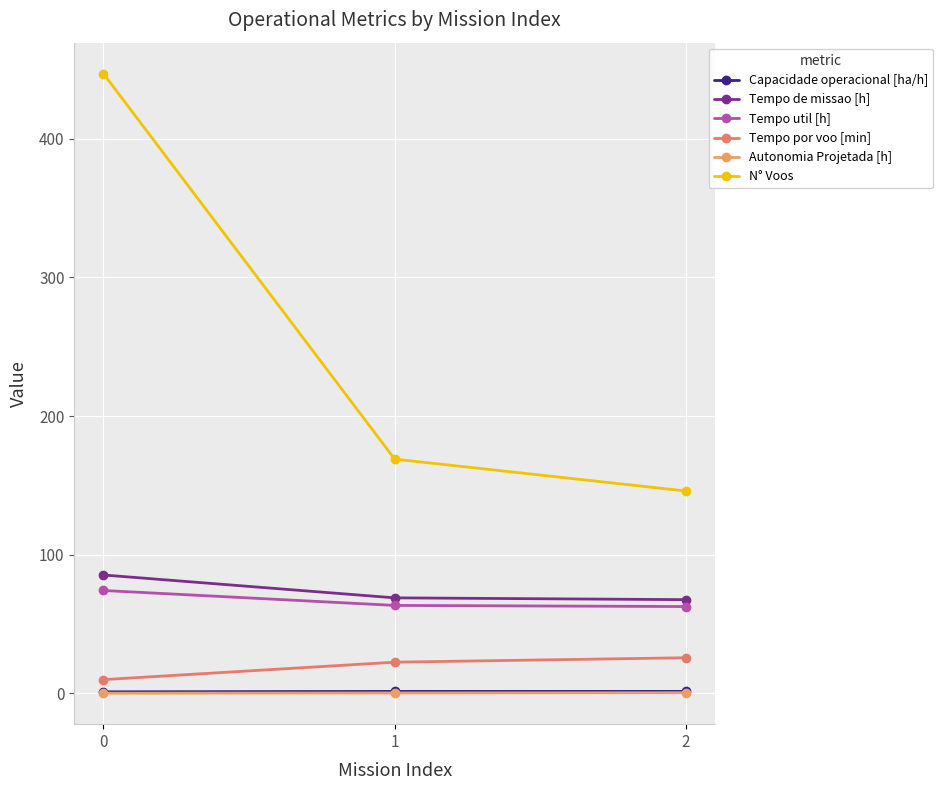

How many lines are shown in the chart?

6